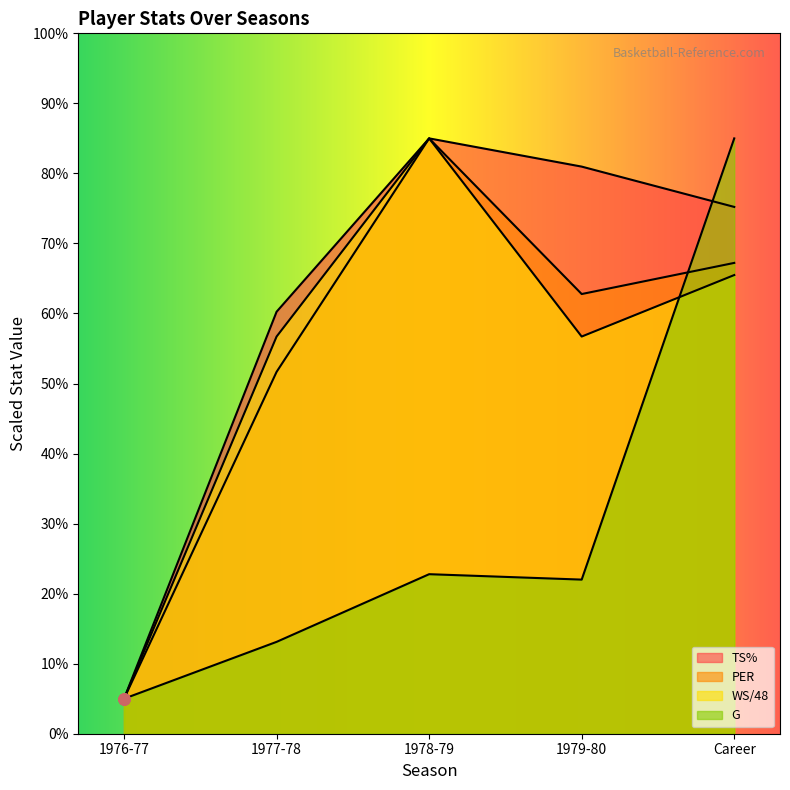

Reading left to right, what are all the values shown in this chart?

TS%: 1976-77=5.0	1977-78=60.3	1978-79=85.0	1979-80=81.0	Career=75.2
PER: 1976-77=5.0	1977-78=51.7	1978-79=85.0	1979-80=62.8	Career=67.2
WS/48: 1976-77=5.0	1977-78=56.7	1978-79=85.0	1979-80=56.7	Career=65.5
G: 1976-77=5.0	1977-78=13.1	1978-79=22.8	1979-80=22.0	Career=85.0